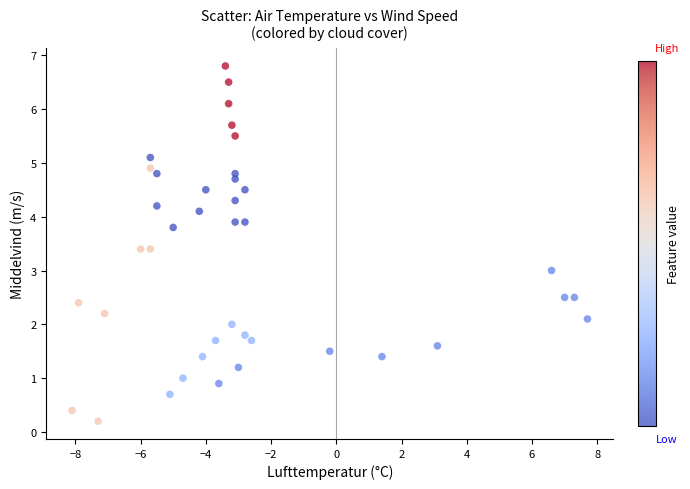

What is the range of X values (max minus min)?

15.8